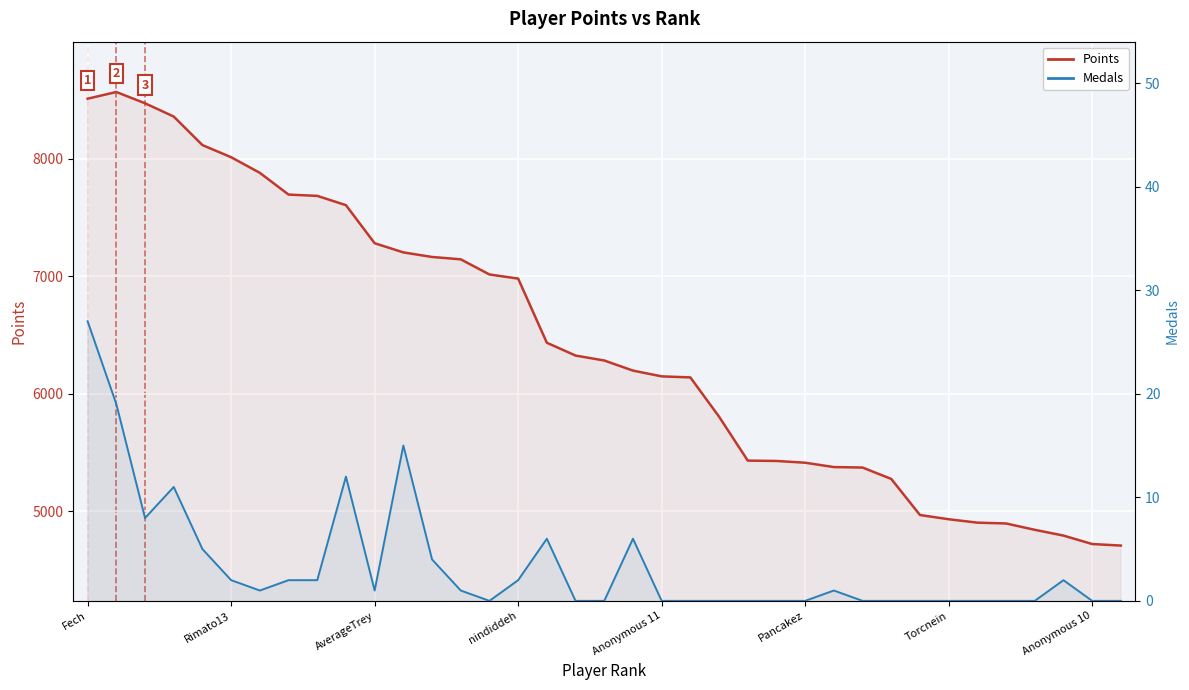

True or false: Medals and Points cross at least once.

False